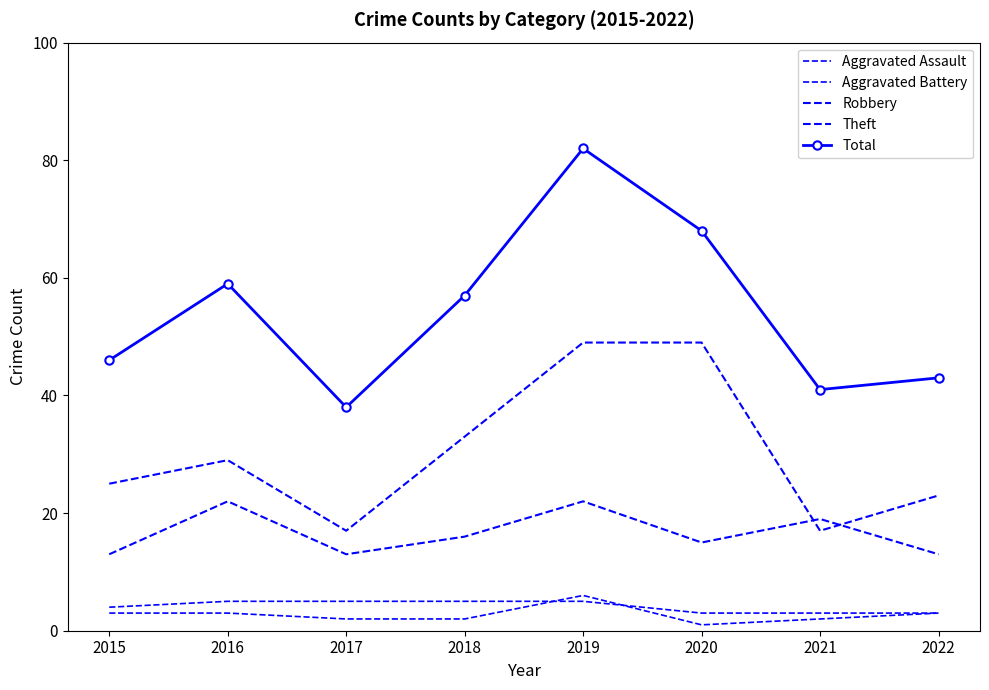

Does the chart have visible grid lines?

No